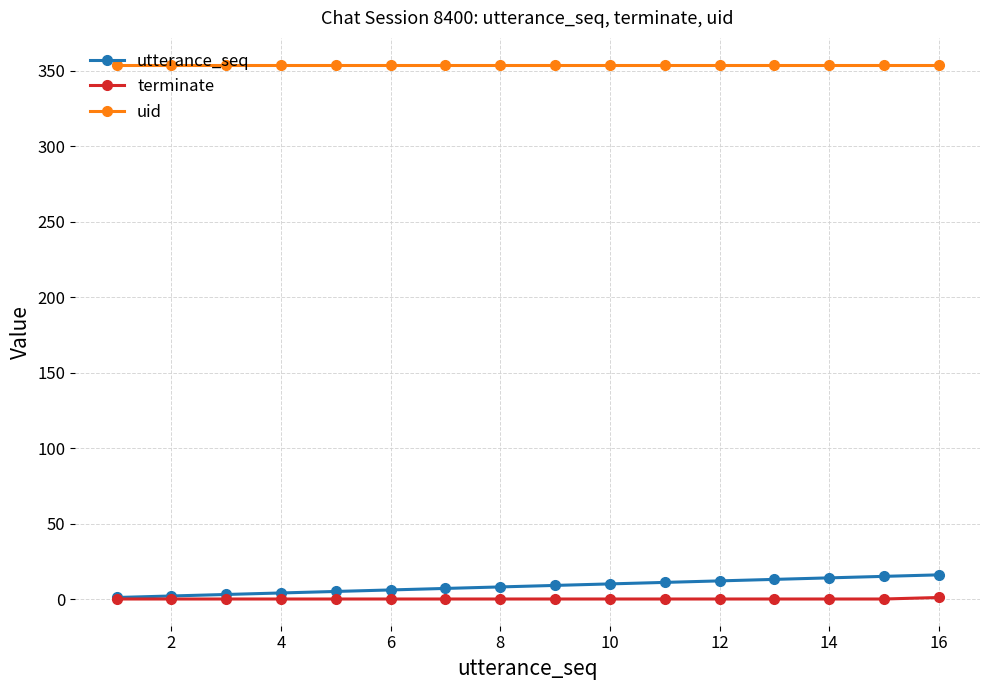

Which series has the largest total across all categories?

uid